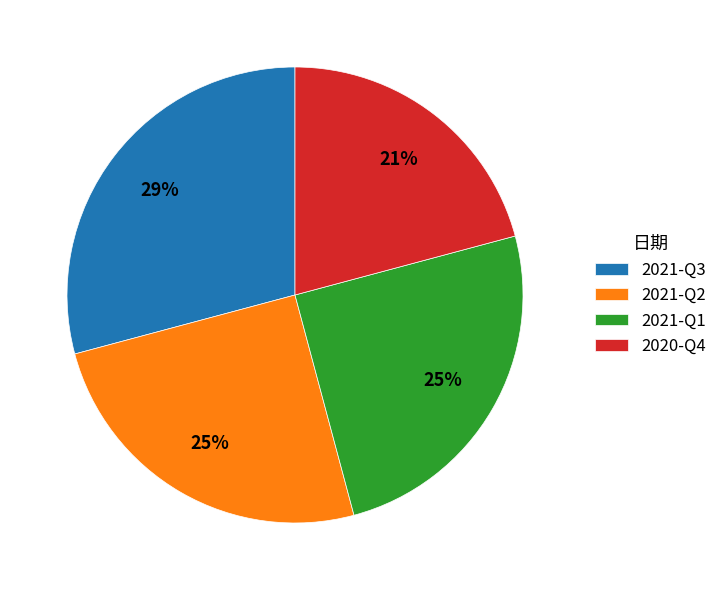

To the nearest percent, what portion does 2021-Q1 represent?

25%